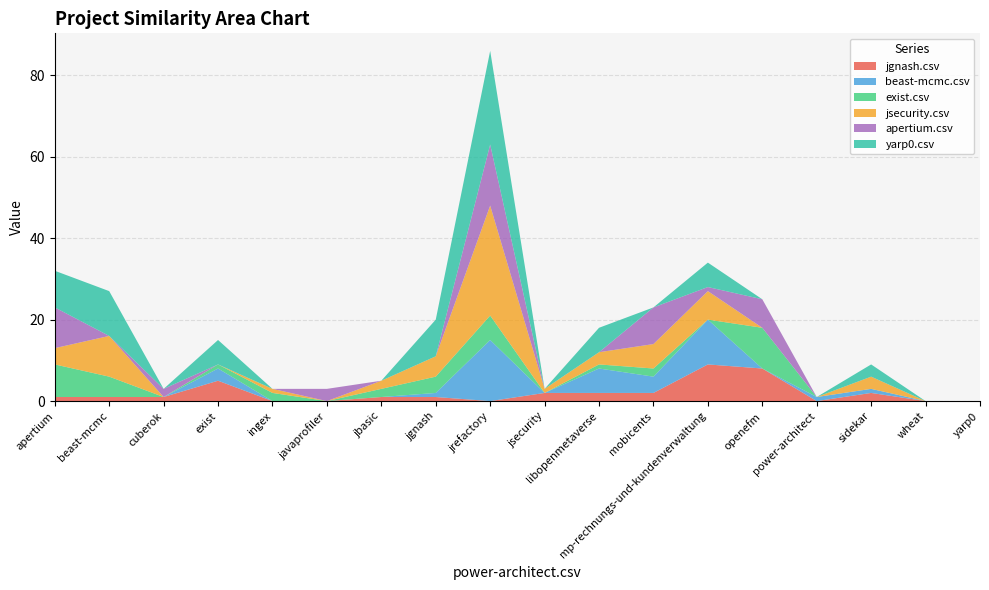

Reading right to left, extract all data points from this chart.

jgnash.csv: yarp0.csv=0	wheat.csv=0	sidekar.csv=2	power-architect.csv=0	openefm.csv=8	mp-rechnungs-und-kundenverwaltung.csv=9	mobicents.csv=2	libopenmetaverse.csv=2	jsecurity.csv=2	jrefactory.csv=0	jgnash.csv=1	jbasic.csv=1	javaprofiler.csv=0	ingex.csv=0	exist.csv=5	cuberok.csv=1	beast-mcmc.csv=1	apertium.csv=1
beast-mcmc.csv: yarp0.csv=0	wheat.csv=0	sidekar.csv=1	power-architect.csv=1	openefm.csv=0	mp-rechnungs-und-kundenverwaltung.csv=11	mobicents.csv=4	libopenmetaverse.csv=6	jsecurity.csv=0	jrefactory.csv=15	jgnash.csv=1	jbasic.csv=0	javaprofiler.csv=0	ingex.csv=0	exist.csv=3	cuberok.csv=0	beast-mcmc.csv=0	apertium.csv=0
exist.csv: yarp0.csv=0	wheat.csv=0	sidekar.csv=0	power-architect.csv=0	openefm.csv=10	mp-rechnungs-und-kundenverwaltung.csv=0	mobicents.csv=2	libopenmetaverse.csv=1	jsecurity.csv=0	jrefactory.csv=6	jgnash.csv=4	jbasic.csv=2	javaprofiler.csv=0	ingex.csv=2	exist.csv=1	cuberok.csv=0	beast-mcmc.csv=5	apertium.csv=8
jsecurity.csv: yarp0.csv=0	wheat.csv=0	sidekar.csv=3	power-architect.csv=0	openefm.csv=0	mp-rechnungs-und-kundenverwaltung.csv=7	mobicents.csv=6	libopenmetaverse.csv=3	jsecurity.csv=1	jrefactory.csv=27	jgnash.csv=5	jbasic.csv=2	javaprofiler.csv=0	ingex.csv=1	exist.csv=0	cuberok.csv=0	beast-mcmc.csv=10	apertium.csv=4
apertium.csv: yarp0.csv=0	wheat.csv=0	sidekar.csv=0	power-architect.csv=0	openefm.csv=7	mp-rechnungs-und-kundenverwaltung.csv=1	mobicents.csv=9	libopenmetaverse.csv=0	jsecurity.csv=0	jrefactory.csv=15	jgnash.csv=0	jbasic.csv=0	javaprofiler.csv=3	ingex.csv=0	exist.csv=0	cuberok.csv=2	beast-mcmc.csv=0	apertium.csv=10
yarp0.csv: yarp0.csv=0	wheat.csv=0	sidekar.csv=3	power-architect.csv=0	openefm.csv=0	mp-rechnungs-und-kundenverwaltung.csv=6	mobicents.csv=0	libopenmetaverse.csv=6	jsecurity.csv=0	jrefactory.csv=23	jgnash.csv=9	jbasic.csv=0	javaprofiler.csv=0	ingex.csv=0	exist.csv=6	cuberok.csv=0	beast-mcmc.csv=11	apertium.csv=9